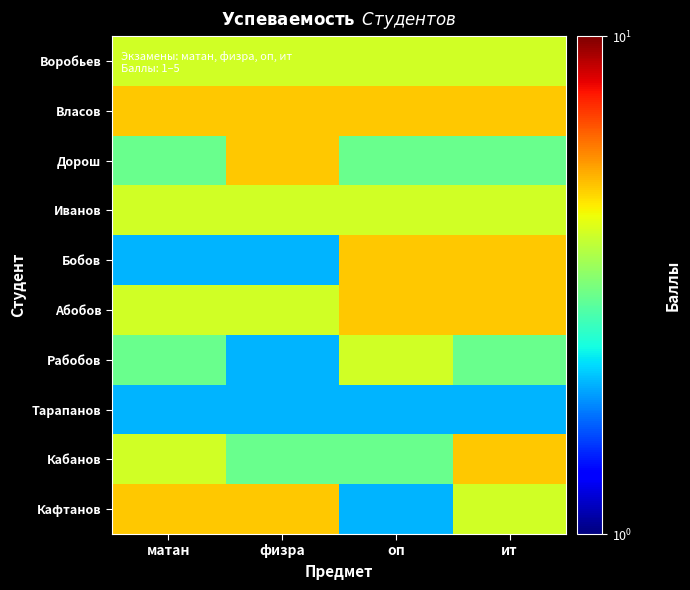

Reading right to left, what are all the values shown in this chart?

Воробьев: ит=4	оп=4	физра=4	матан=4
Власов: ит=5	оп=5	физра=5	матан=5
Дорош: ит=3	оп=3	физра=5	матан=3
Иванов: ит=4	оп=4	физра=4	матан=4
Бобов: ит=5	оп=5	физра=2	матан=2
Абобов: ит=5	оп=5	физра=4	матан=4
Рабобов: ит=3	оп=4	физра=2	матан=3
Тарапанов: ит=2	оп=2	физра=2	матан=2
Кабанов: ит=5	оп=3	физра=3	матан=4
Кафтанов: ит=4	оп=2	физра=5	матан=5